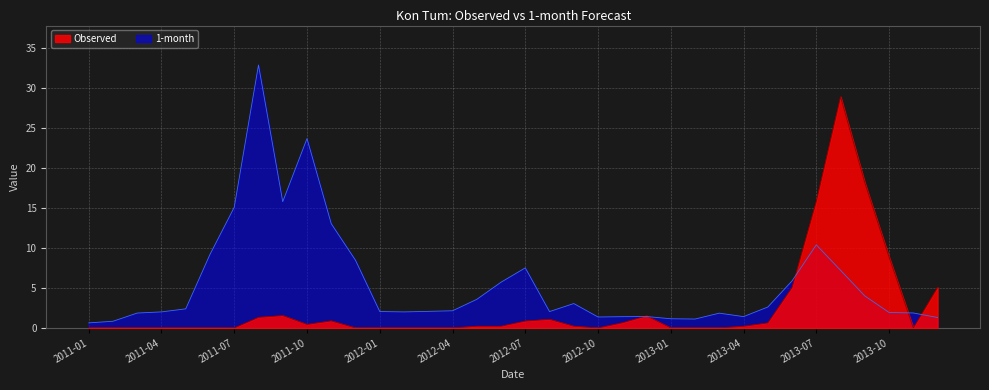

How many lines are shown in the chart?

2